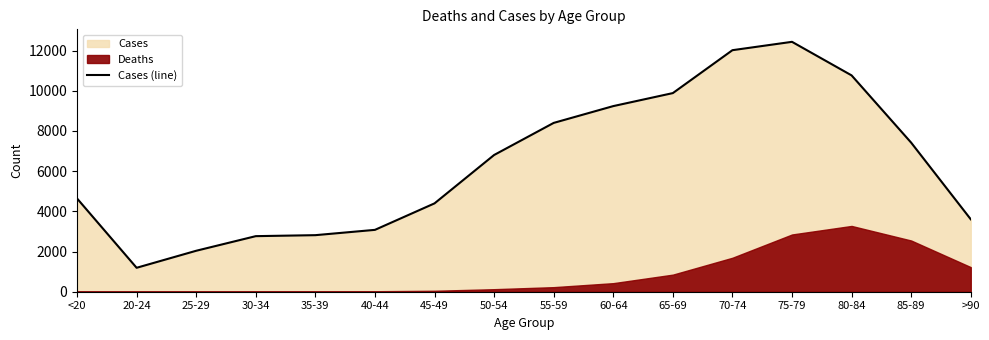

What is the change in value from 35-39 to 45-49?

+1582